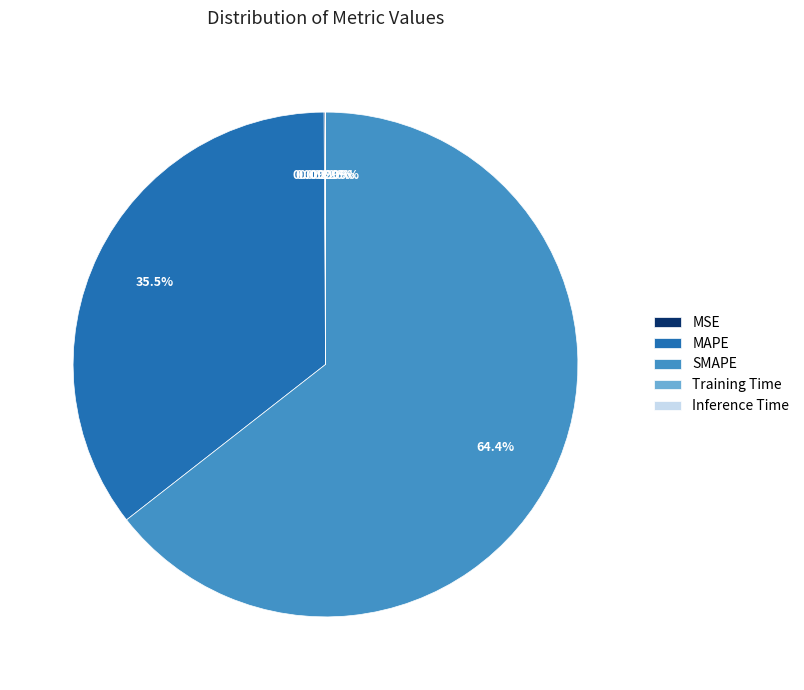

What is the largest slice in the pie chart?

SMAPE